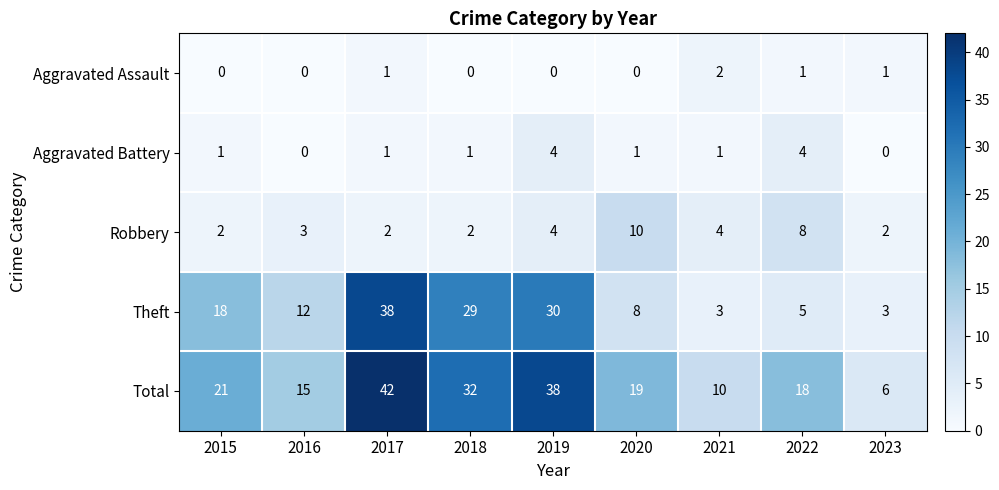

The Robbery series shows 2 at 2017. True or false?

True